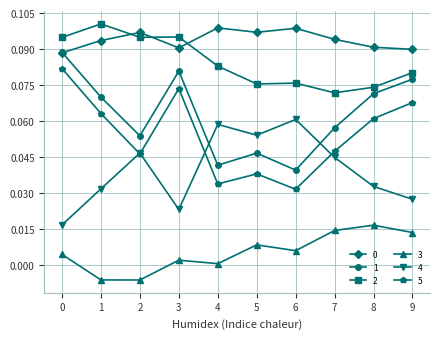

At which category does 1 reach its first local valley?

2